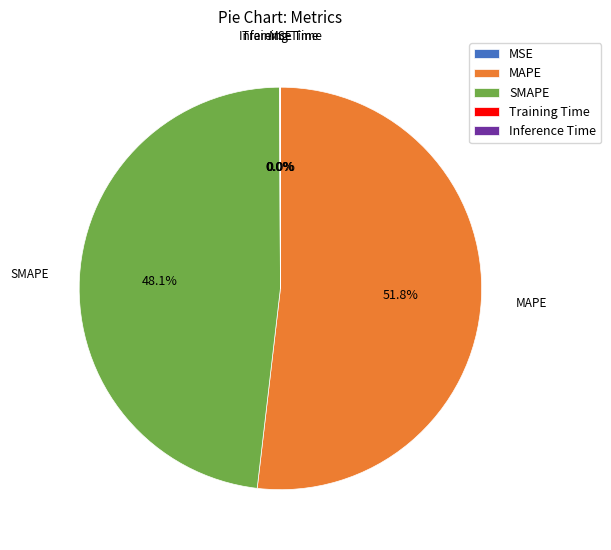

Which slice represents more than half of the pie?

MAPE